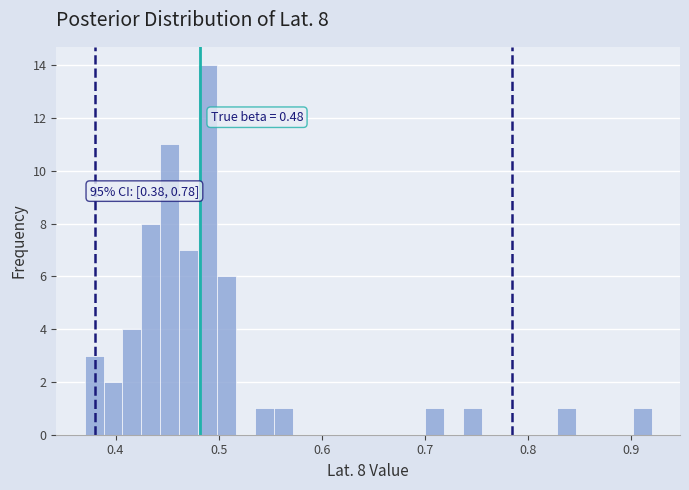

Read against the x-axis, roughly where is the centre of the tallest bar?

0.49